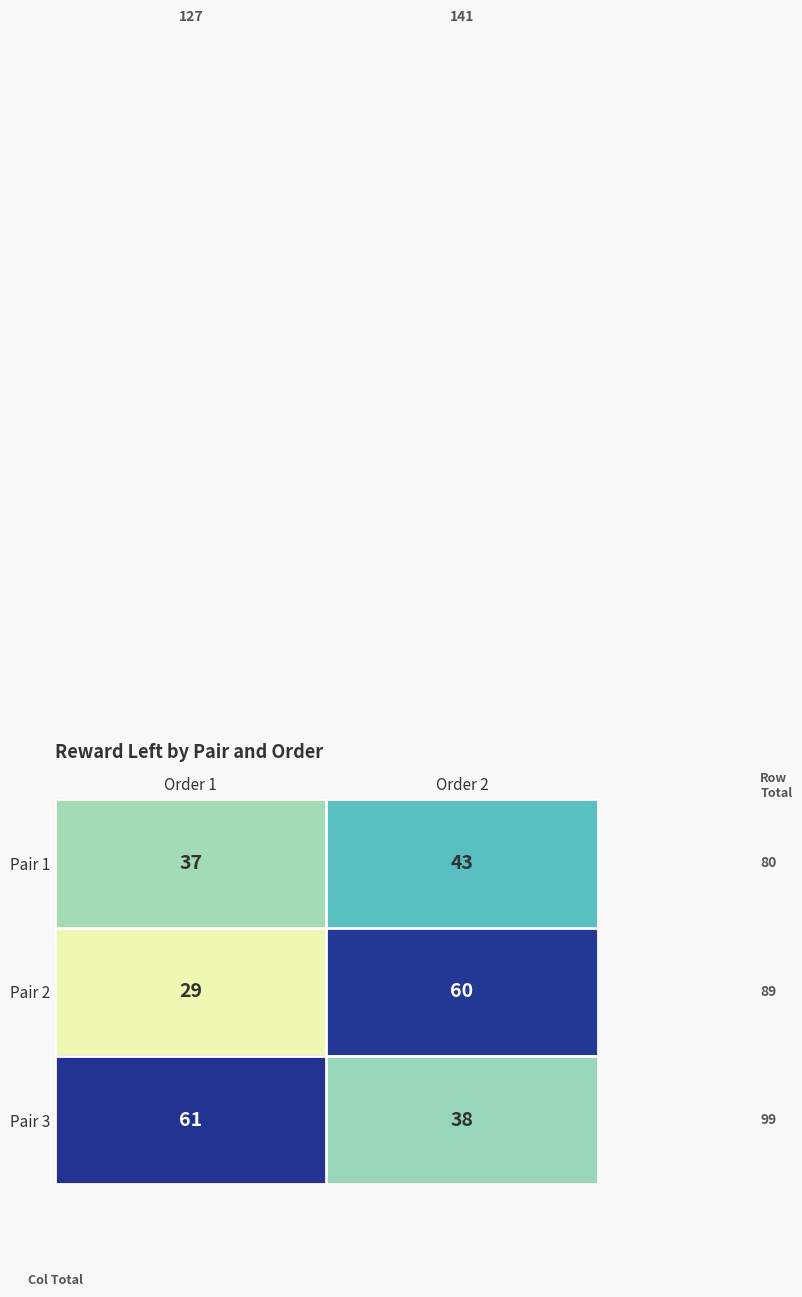

At which category does the chart reach its peak across all series?

Order 1